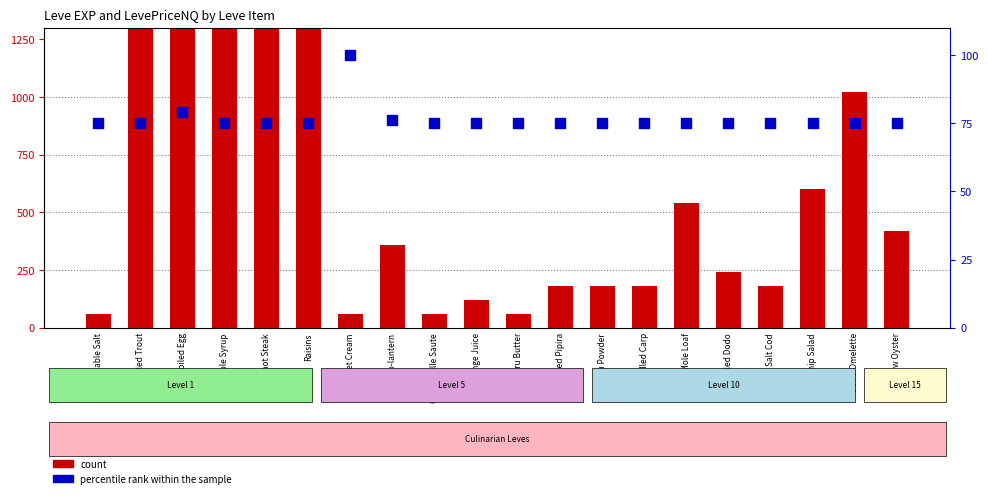

Is the value of count at Grilled Trout greater than the value of percentile rank within the sample at Marmot Steak?

Yes